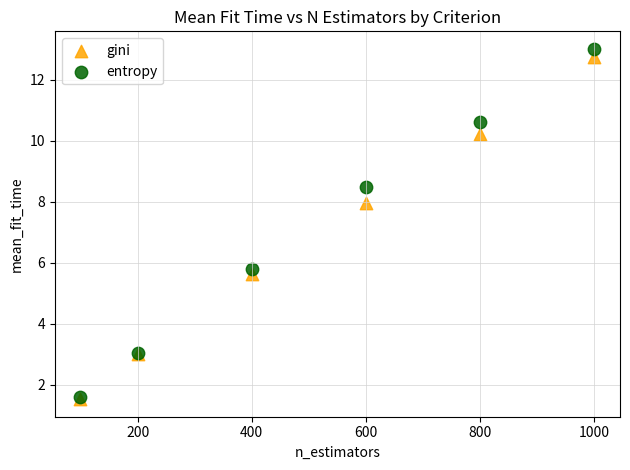

What are all the series names shown in the legend?

gini, entropy